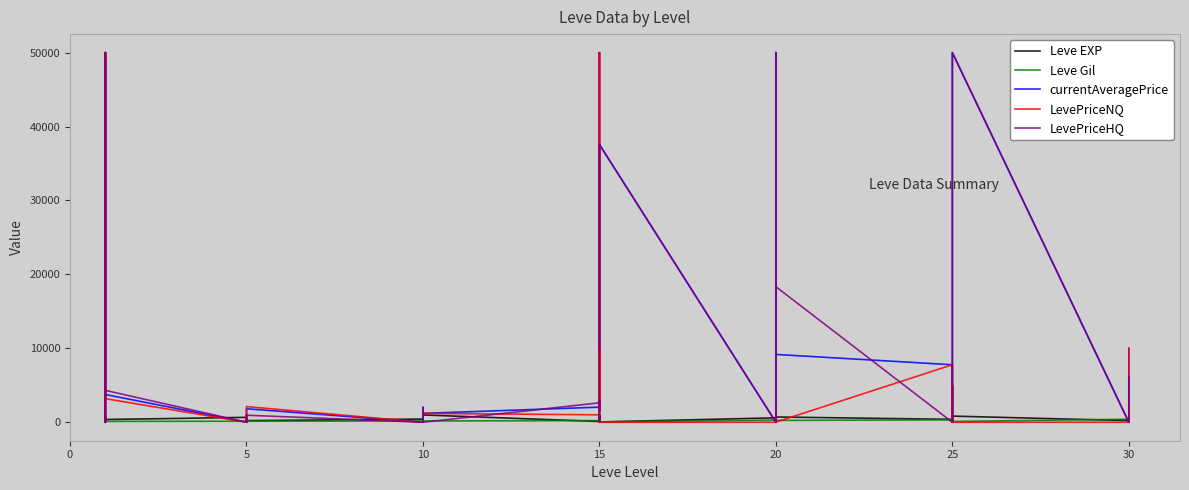

At which category does Leve Gil reach its first local valley?

5